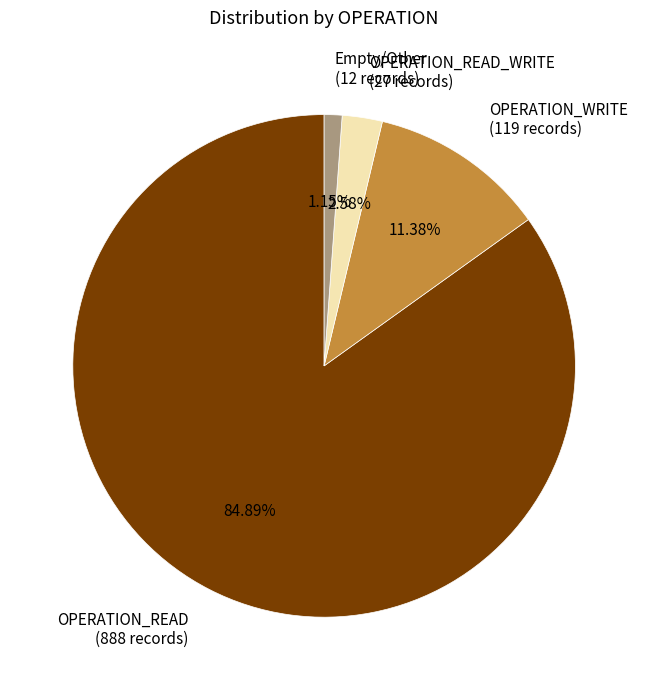

Is it true that OPERATION_READ is 73% of the pie?

False